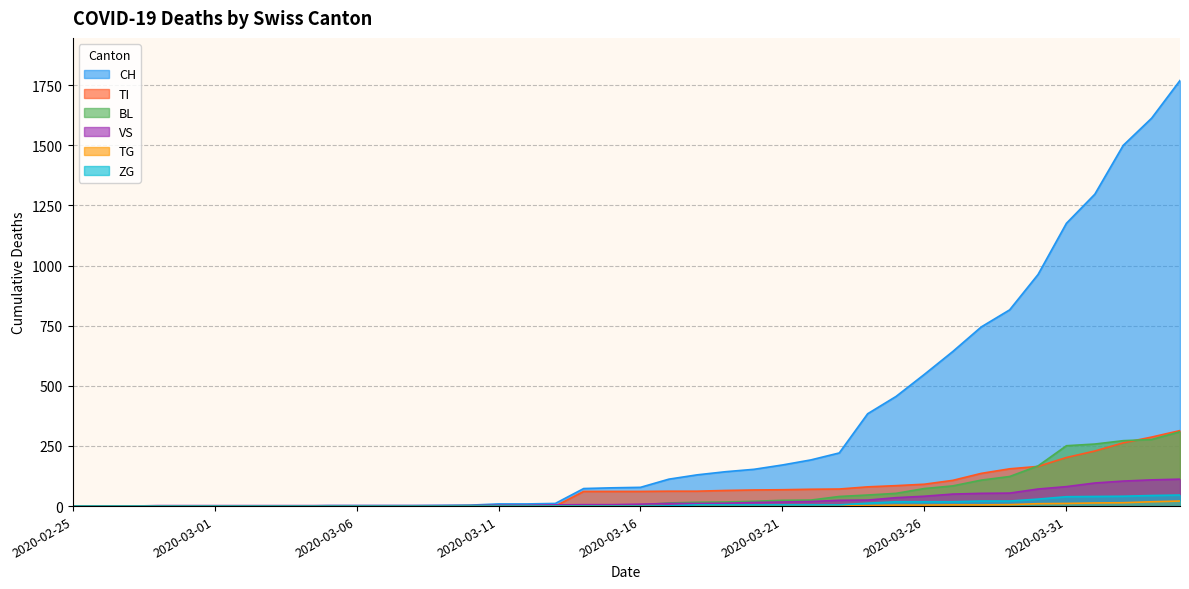

True or false: BL has a value of 0 at 2020-02-25.

True